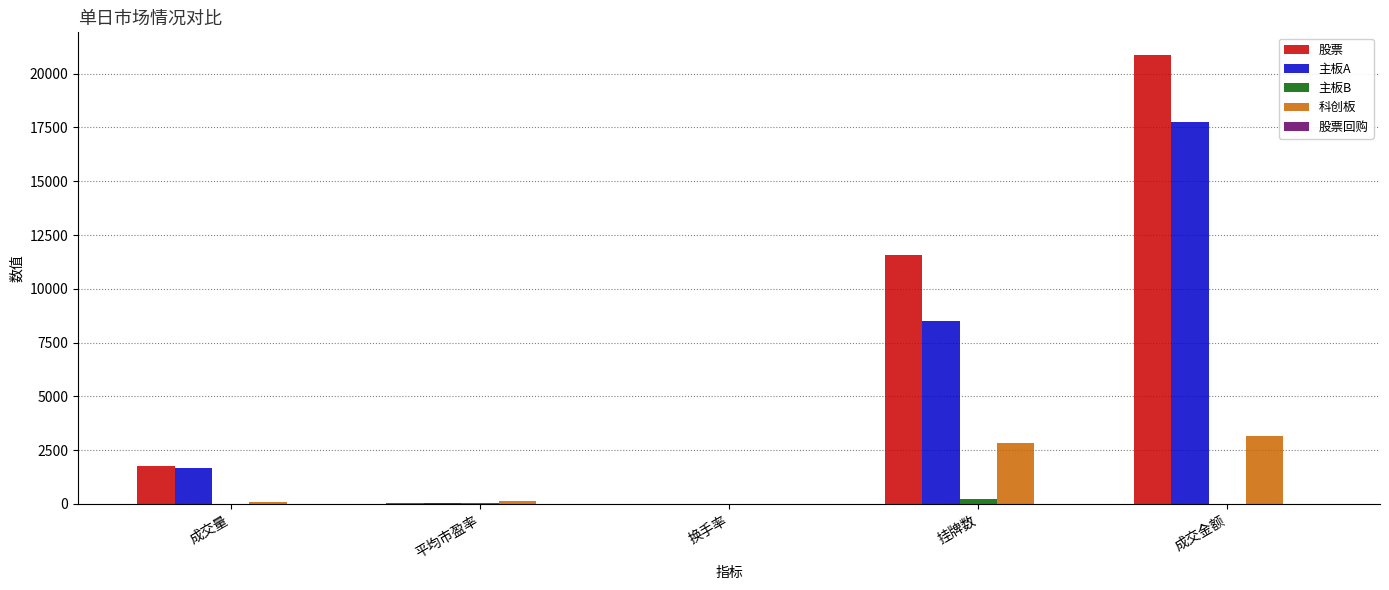

At which category does the chart reach its peak across all series?

成交金额